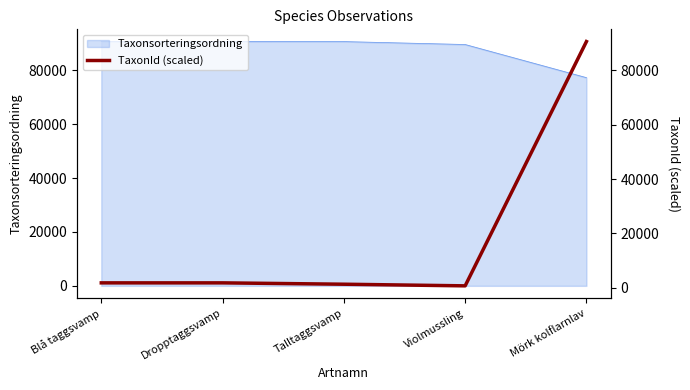

The Taxonsorteringsordning series shows 42819 at Dropptaggsvamp. True or false?

False